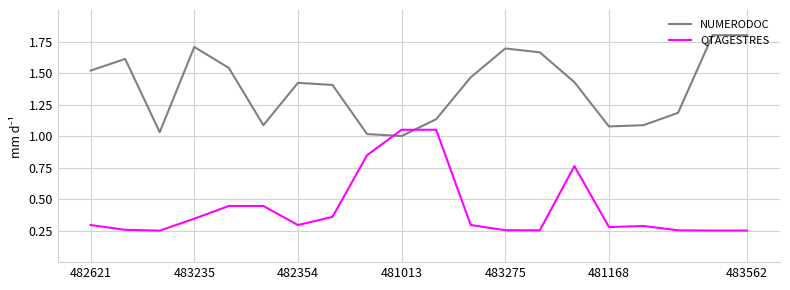

True or false: NUMERODOC and QTAGESTRES cross at least once.

True